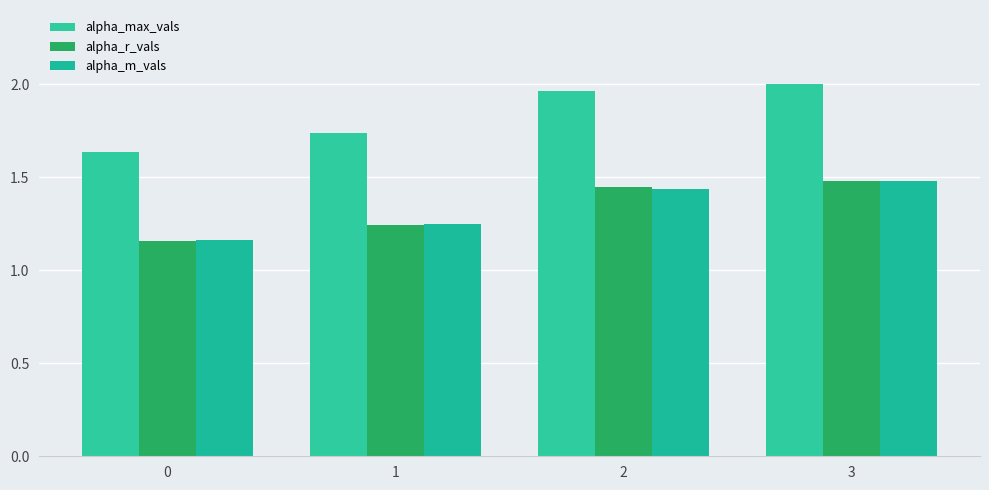

At how many categories does at least one series exceed 1?

4